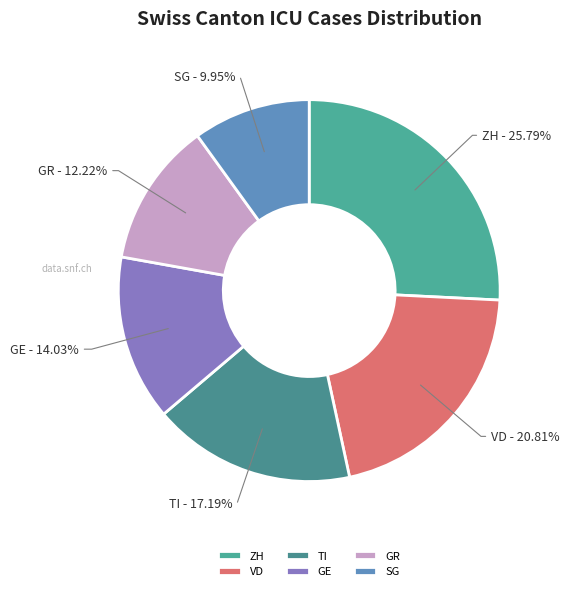

What portion of the pie excludes SG?

90.0%